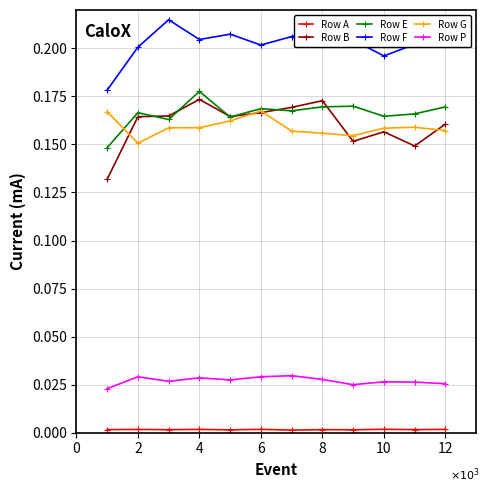

After their last crossing, which series has the higher values: Row G or Row B?

Row B